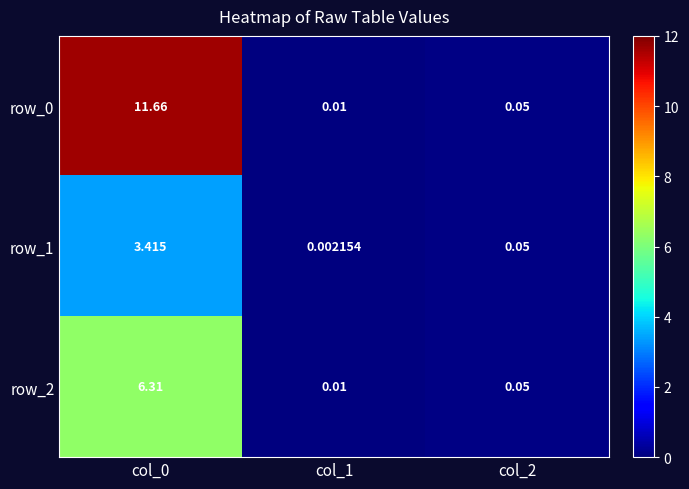

Is the value of row_0 at col_0 greater than the value of row_1 at col_0?

Yes